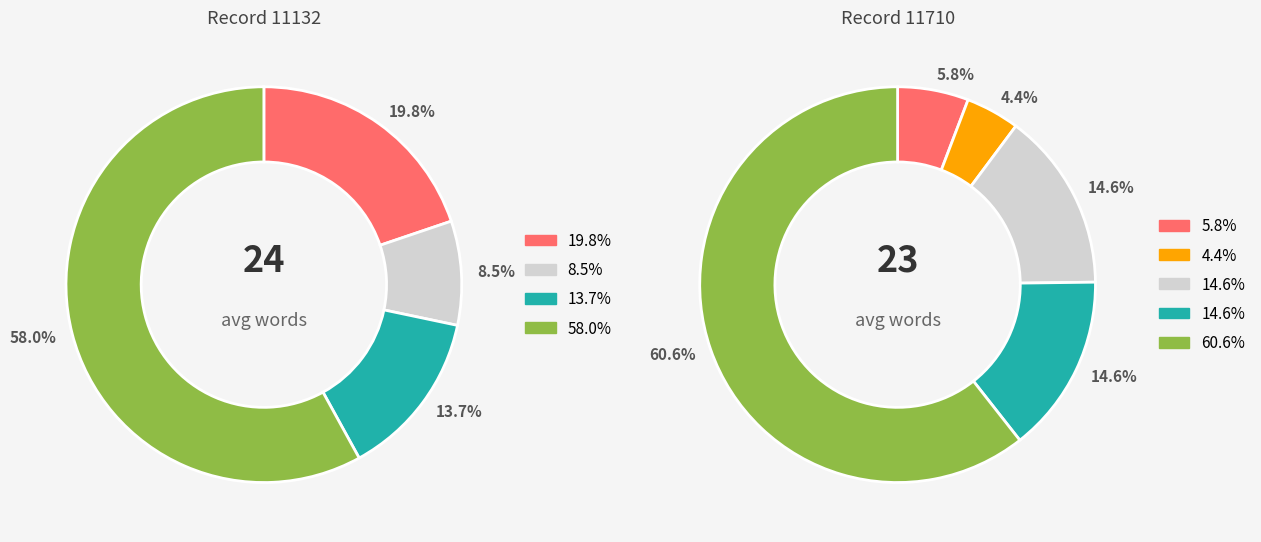

What is the ratio of the value at 11132 to the value at 11710?

1.0